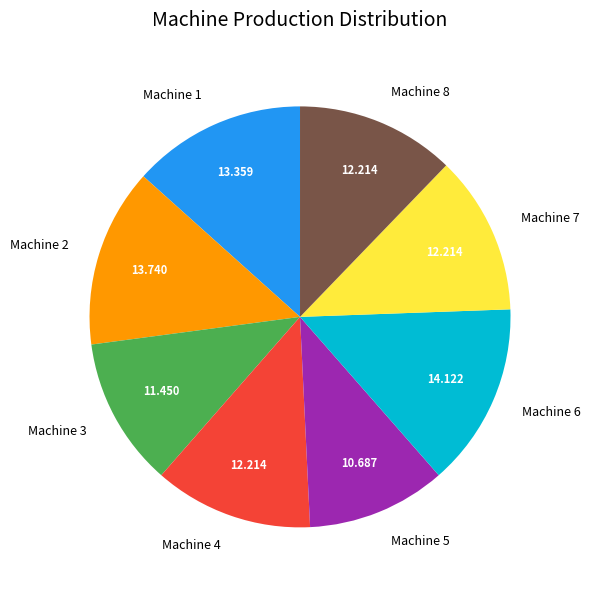

Is Machine 8 the majority of the pie?

No